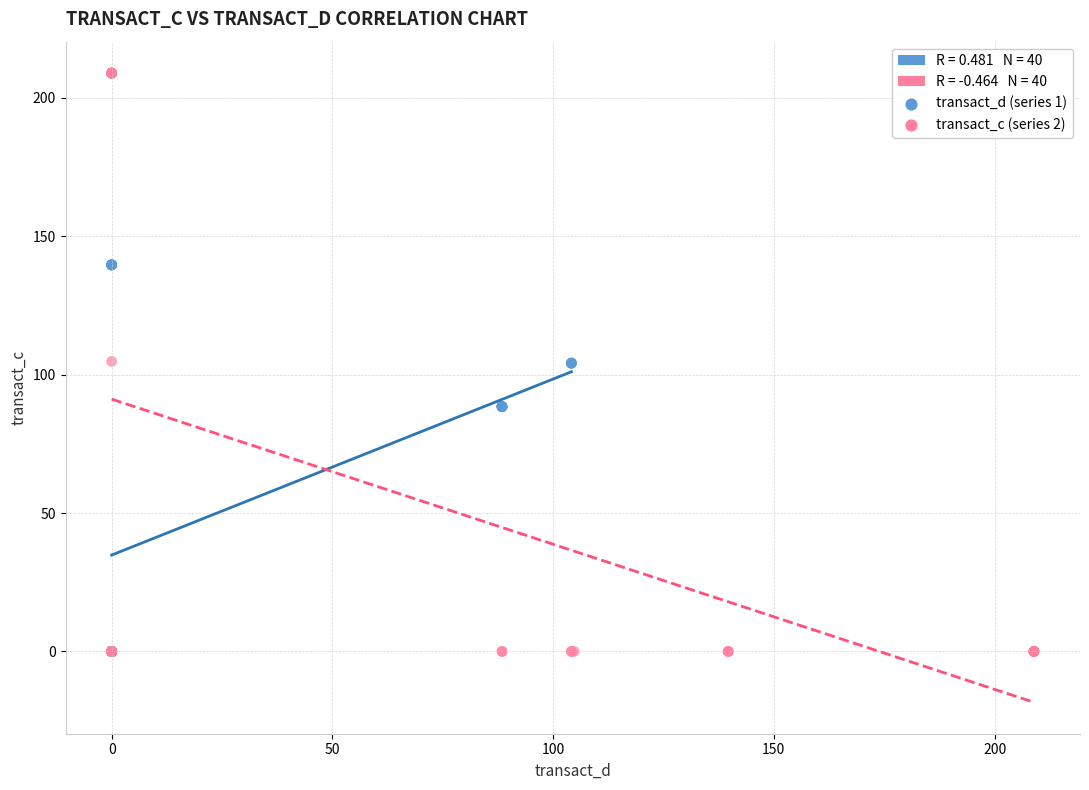

Which series reaches the maximum Y coordinate?

transact_c (series 2)